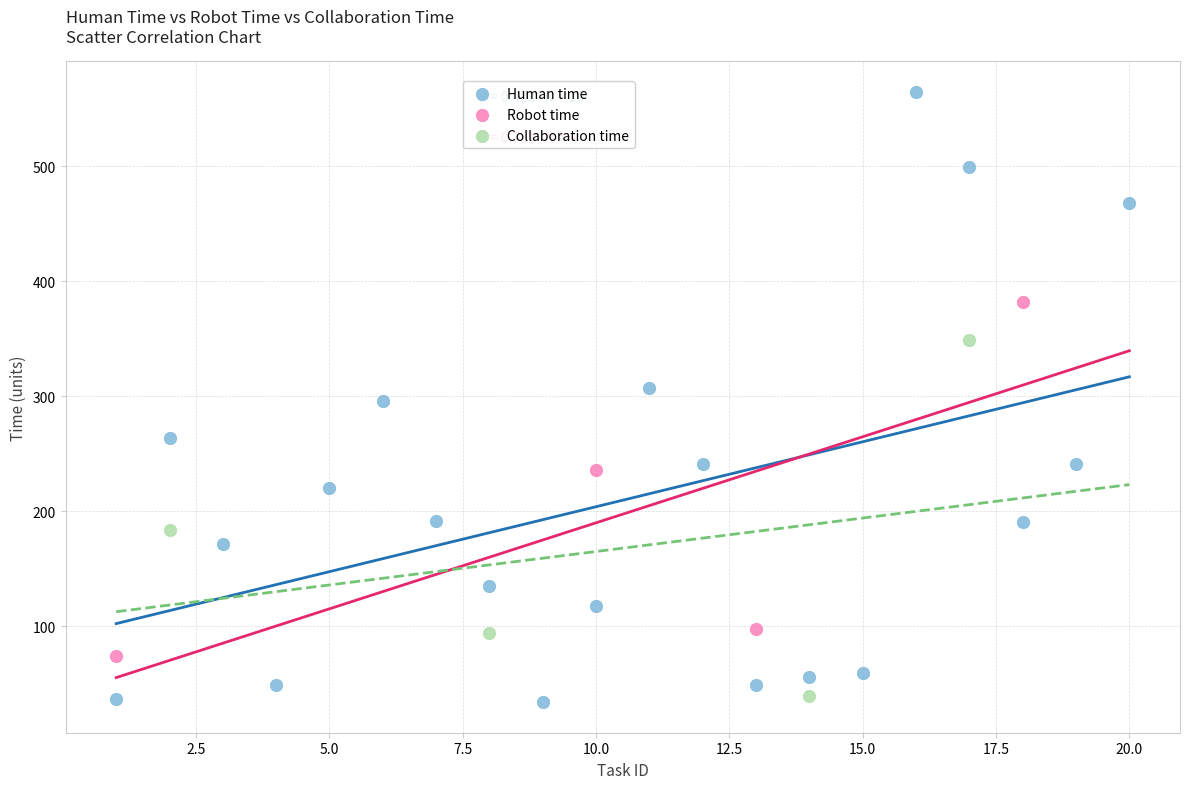

Which series has the largest Y range (max minus min)?

Human time